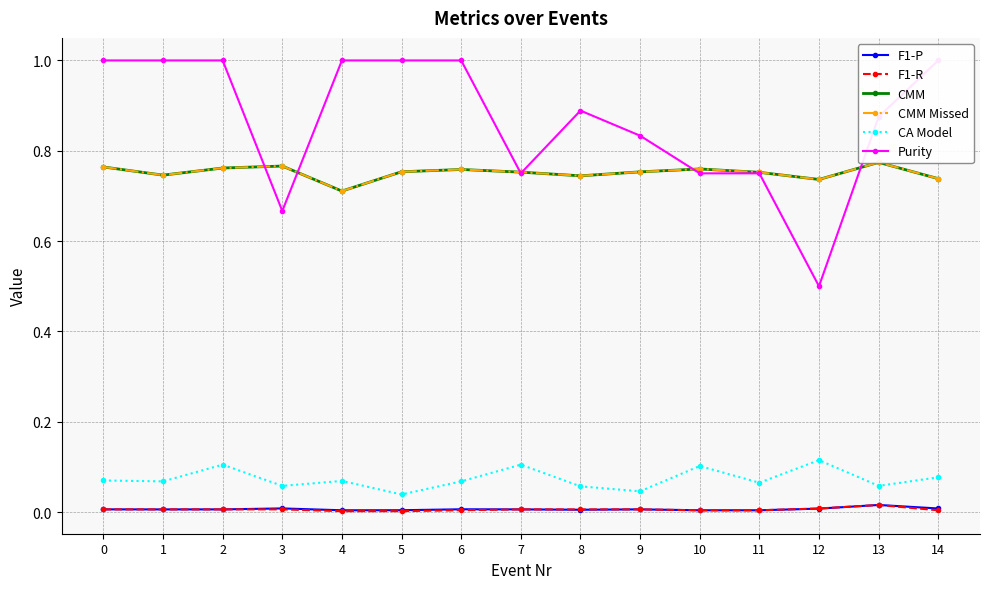

Reading left to right, transcribe all the data shown in this chart.

F1-P: 0=0.0	1=0.0	2=0.0	3=0.0	4=0.0	5=0.0	6=0.0	7=0.0	8=0.0	9=0.0	10=0.0	11=0.0	12=0.0	13=0.0	14=0.0
F1-R: 0=0.0	1=0.0	2=0.0	3=0.0	4=0.0	5=0.0	6=0.0	7=0.0	8=0.0	9=0.0	10=0.0	11=0.0	12=0.0	13=0.0	14=0.0
CMM: 0=0.8	1=0.7	2=0.8	3=0.8	4=0.7	5=0.8	6=0.8	7=0.8	8=0.7	9=0.8	10=0.8	11=0.8	12=0.7	13=0.8	14=0.7
CMM Missed: 0=0.8	1=0.7	2=0.8	3=0.8	4=0.7	5=0.8	6=0.8	7=0.8	8=0.7	9=0.8	10=0.8	11=0.8	12=0.7	13=0.8	14=0.7
CA Model: 0=0.1	1=0.1	2=0.1	3=0.1	4=0.1	5=0.0	6=0.1	7=0.1	8=0.1	9=0.0	10=0.1	11=0.1	12=0.1	13=0.1	14=0.1
Purity: 0=1.0	1=1.0	2=1.0	3=0.7	4=1.0	5=1.0	6=1.0	7=0.8	8=0.9	9=0.8	10=0.8	11=0.8	12=0.5	13=0.9	14=1.0